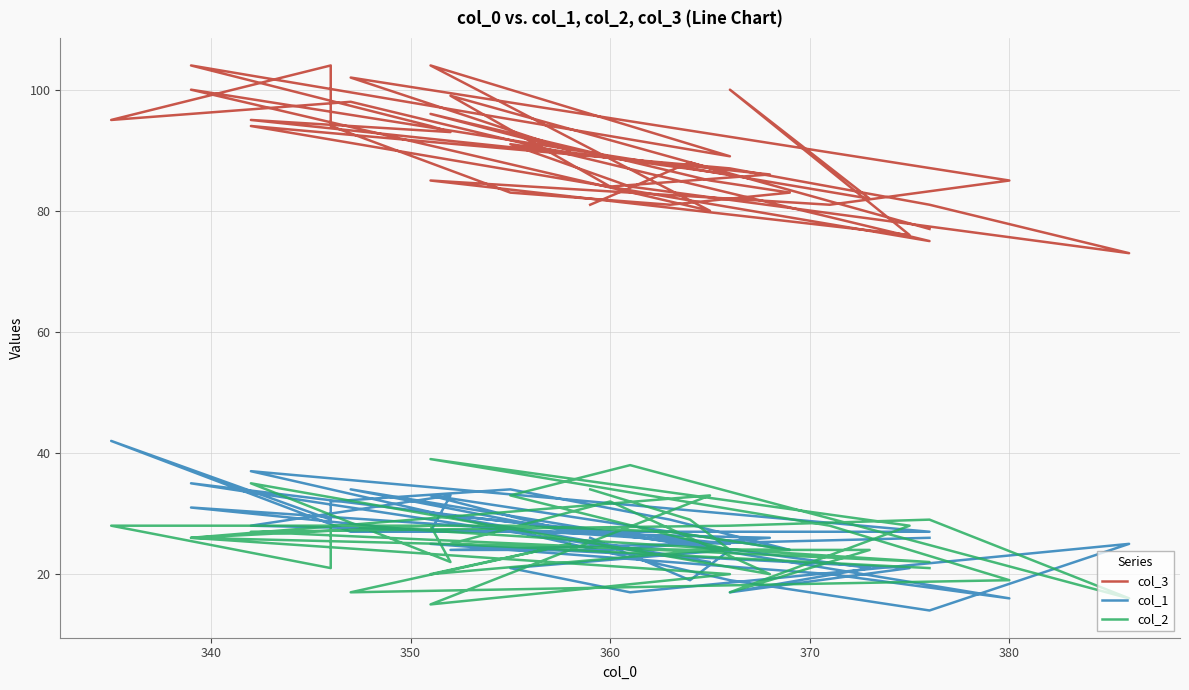

What are all the series names shown in the legend?

col_3, col_1, col_2